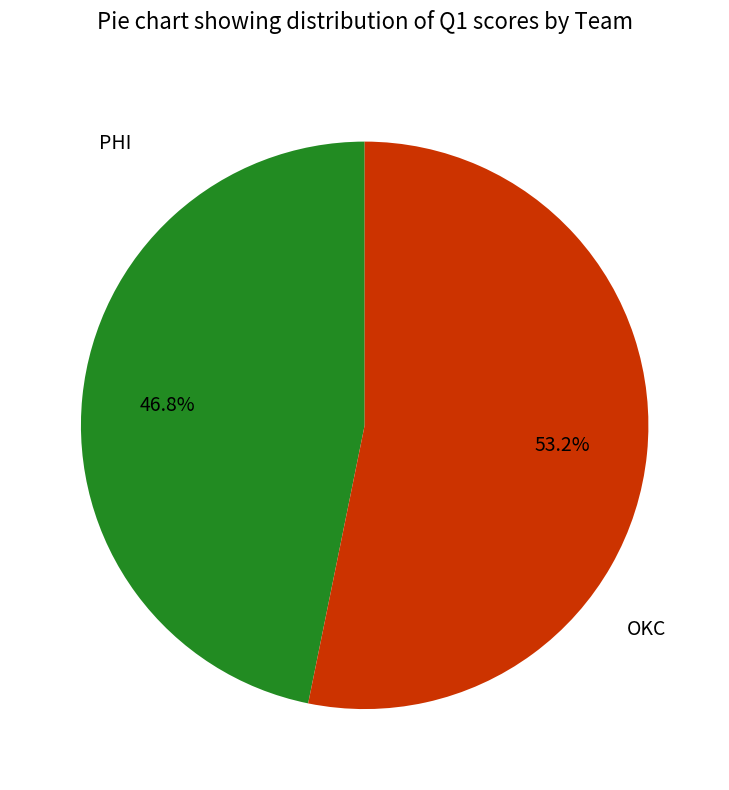

Is there any slice that represents more than half of the pie?

Yes